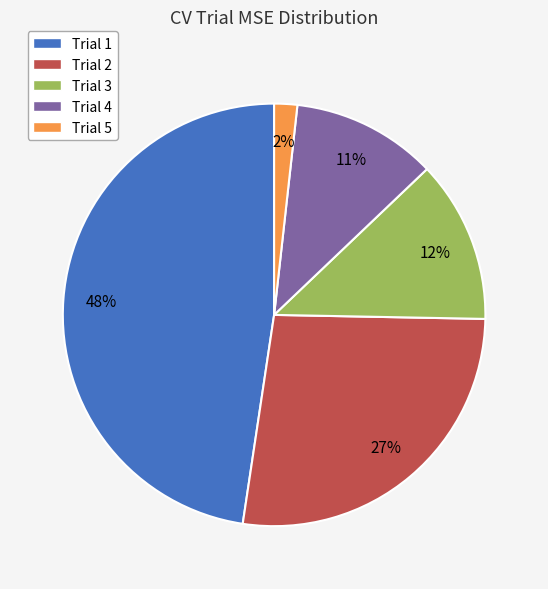

How many segments does this pie chart have?

5